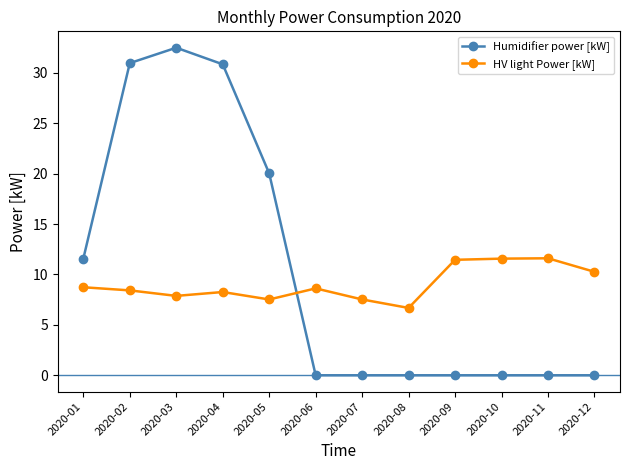

Is it true that HV light Power [kW] equals 8.6 at 2020-06?

True